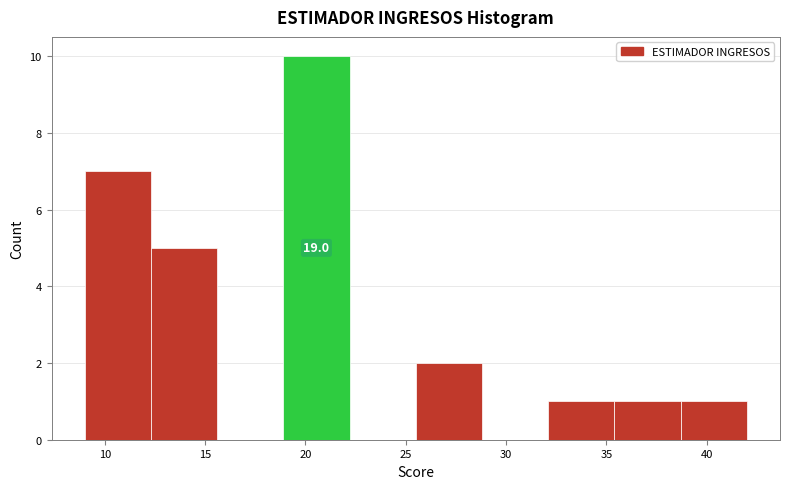

Over which range of the x-axis is the bar tallest?

18.9 to 22.2